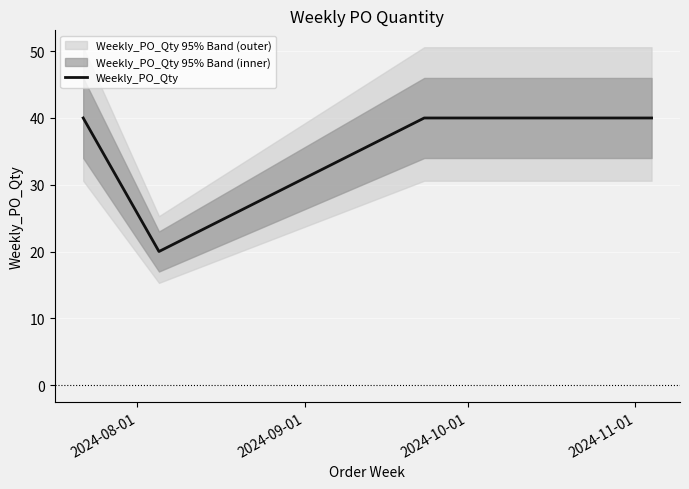

What is the sum of all values?

180